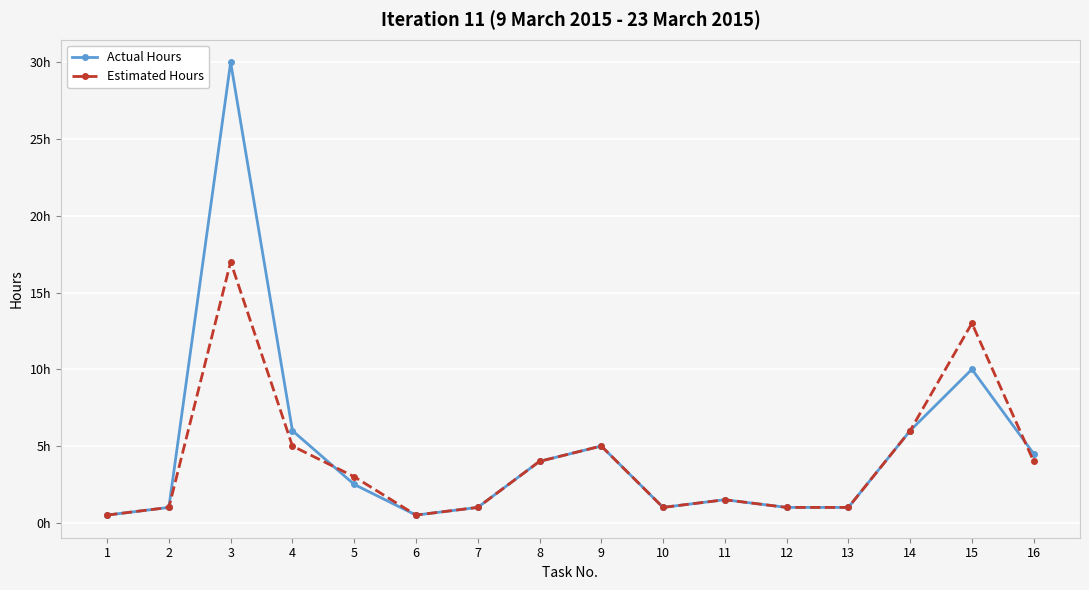

Reading right to left, extract all data points from this chart.

Actual Hours: 4.5	10.0	6.0	1.0	1.0	1.5	1.0	5.0	4.0	1.0	0.5	2.5	6.0	30.0	1.0	0.5
Estimated Hours: 4.0	13.0	6.0	1.0	1.0	1.5	1.0	5.0	4.0	1.0	0.5	3.0	5.0	17.0	1.0	0.5